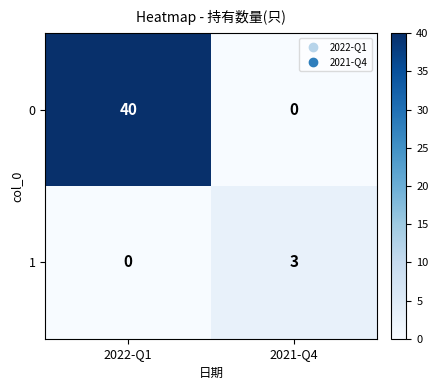

Reading left to right, what are all the values shown in this chart?

0: 2022-Q1=40	2021-Q4=0
1: 2022-Q1=0	2021-Q4=3